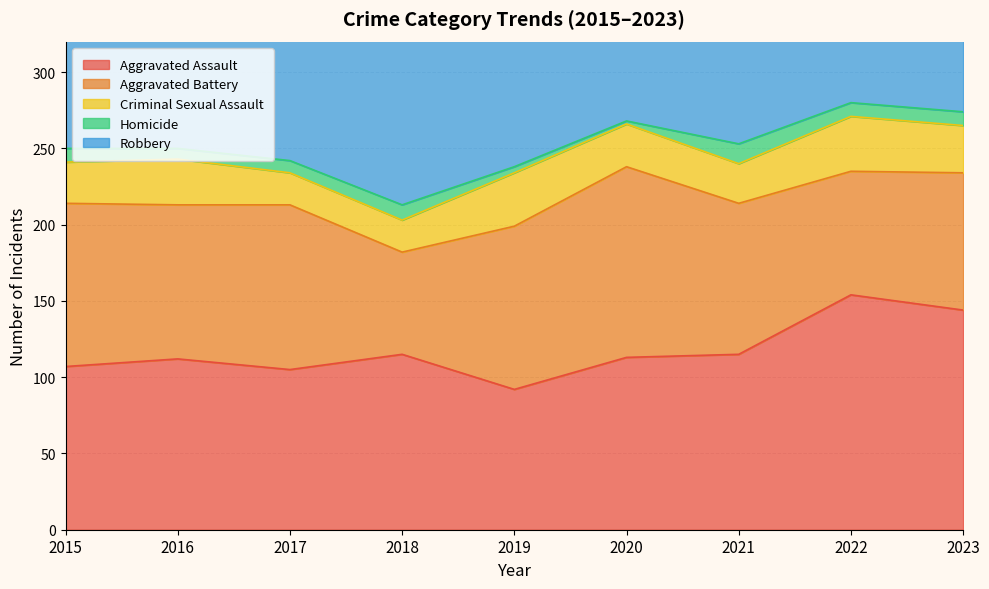

What is the difference between the Aggravated Battery values at 2021 and 2015?

8